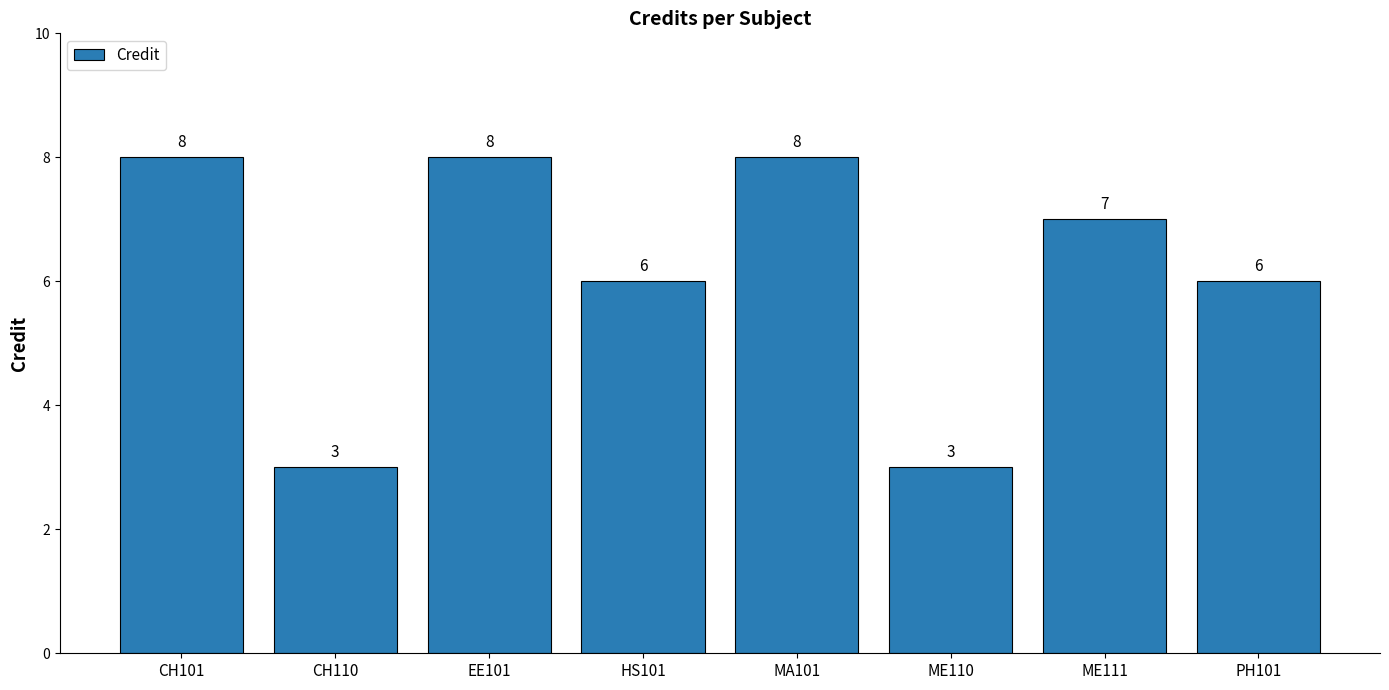

Where does the data first go above 7?

CH101